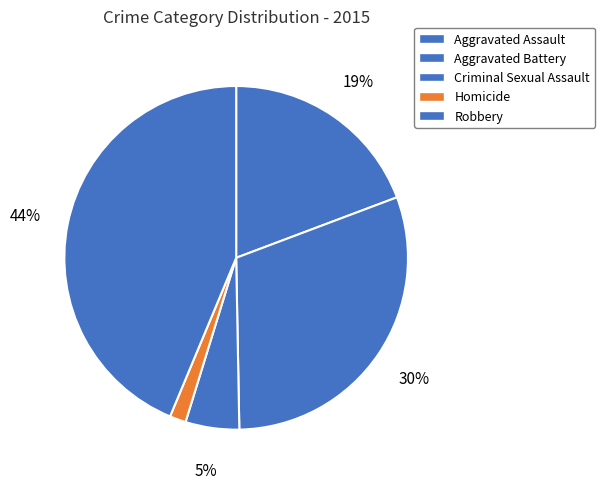

True or false: Robbery accounts for 44% of the total.

True